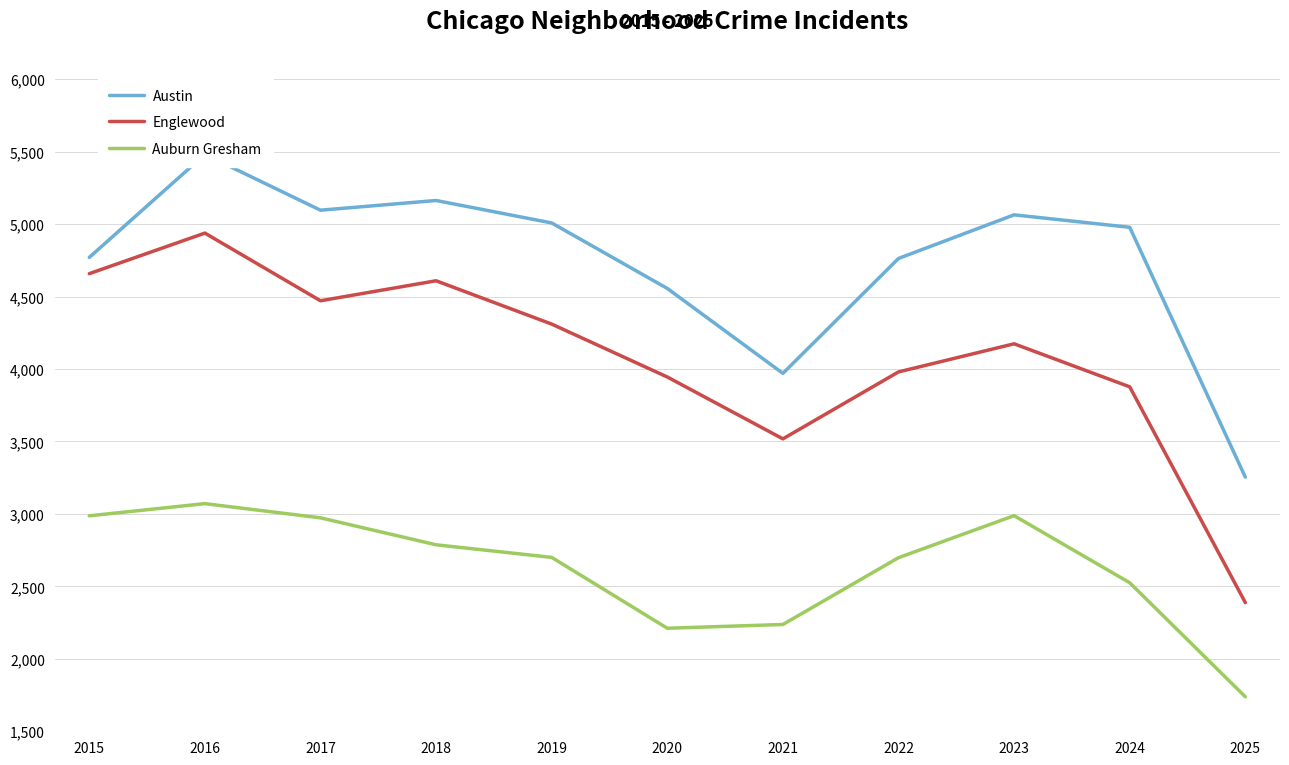

Is it true that Englewood equals 4471 at 2017?

True